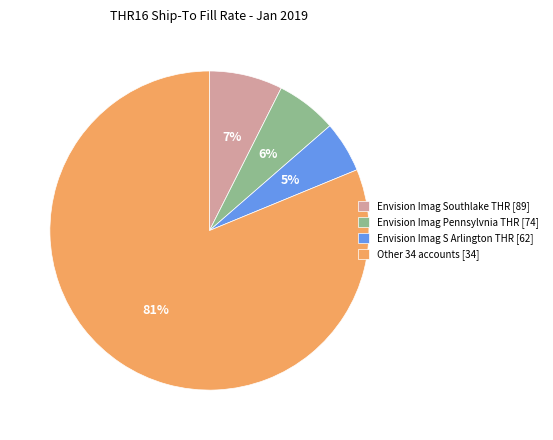

Is the sum of Envision Imag S Arlington THR [62] and Other 34 accounts [34] greater than half?

Yes